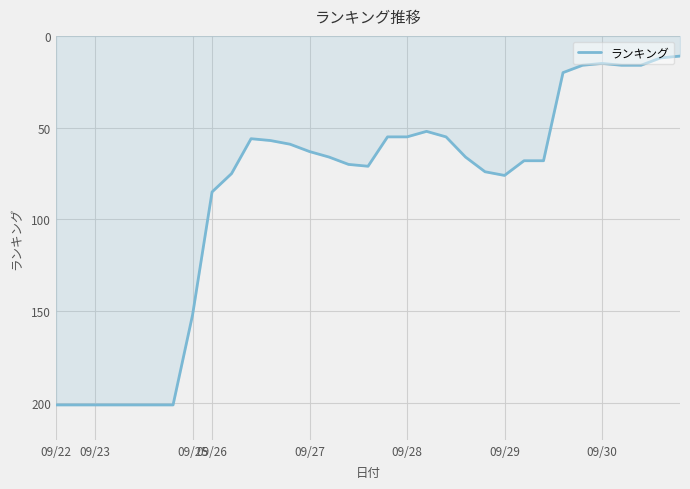

What is the minimum value shown in the chart?

11